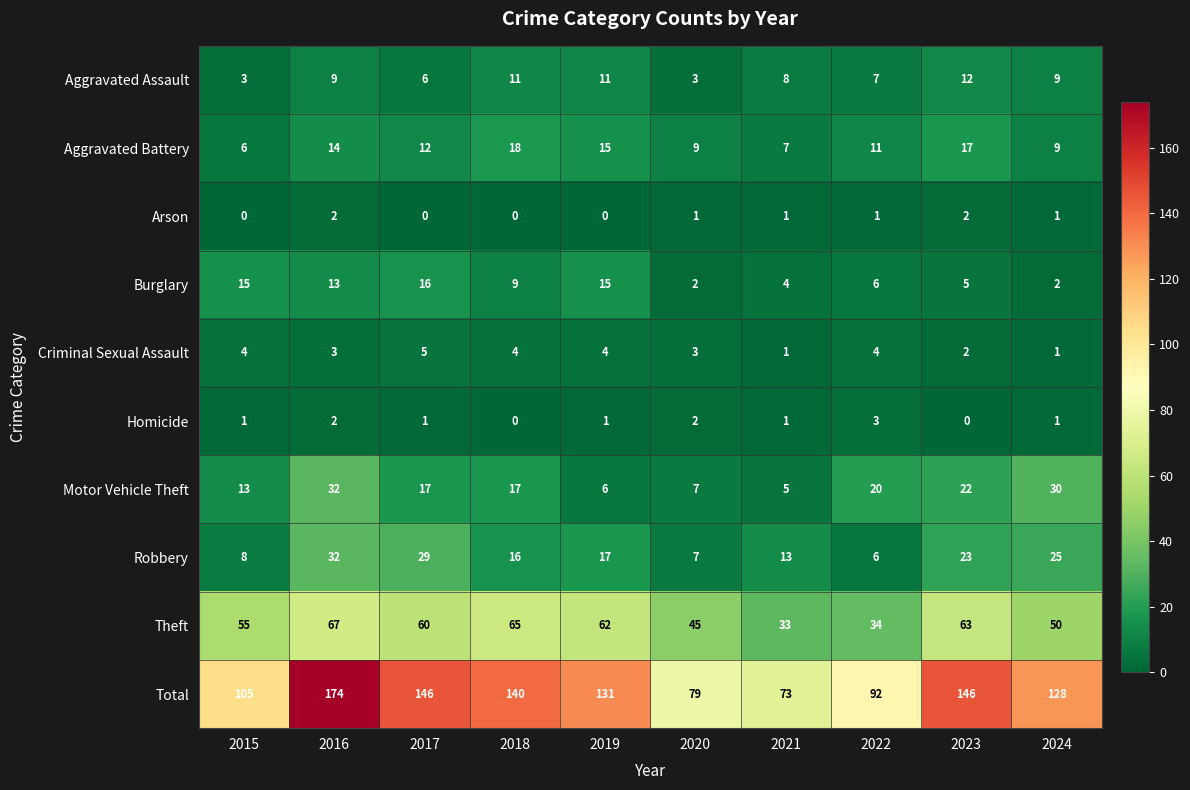

The value of Motor Vehicle Theft at 2022 is 20. True or false?

True